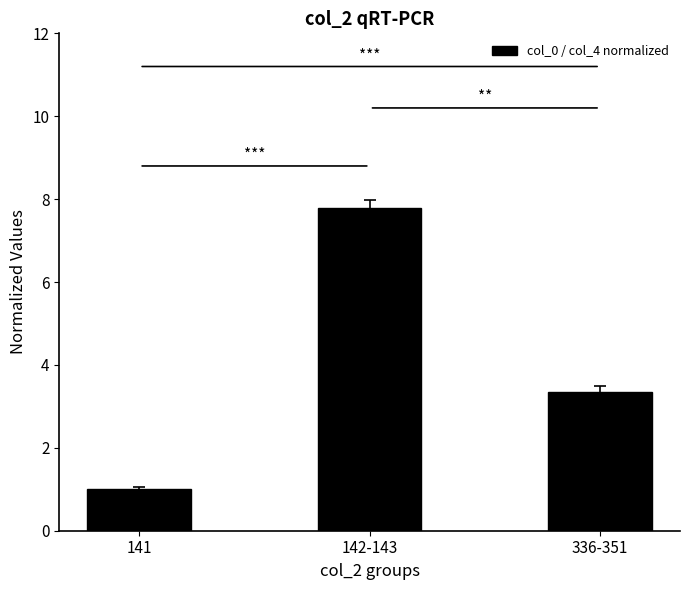

What is the change in value from 141 to 336-351?

+2.3